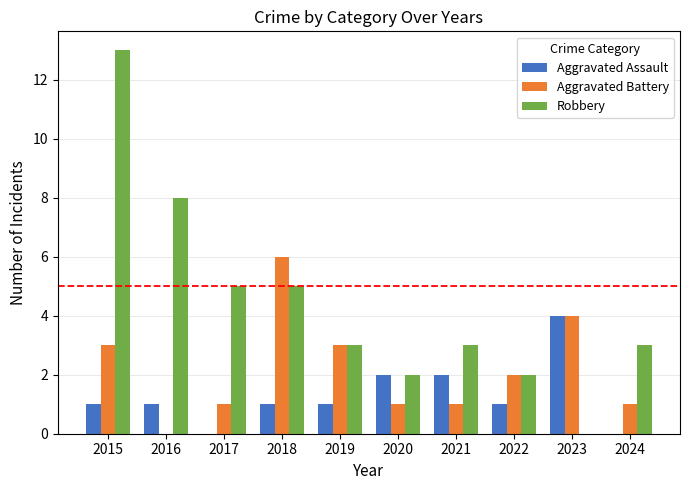

How many distinct data groups are displayed?

3